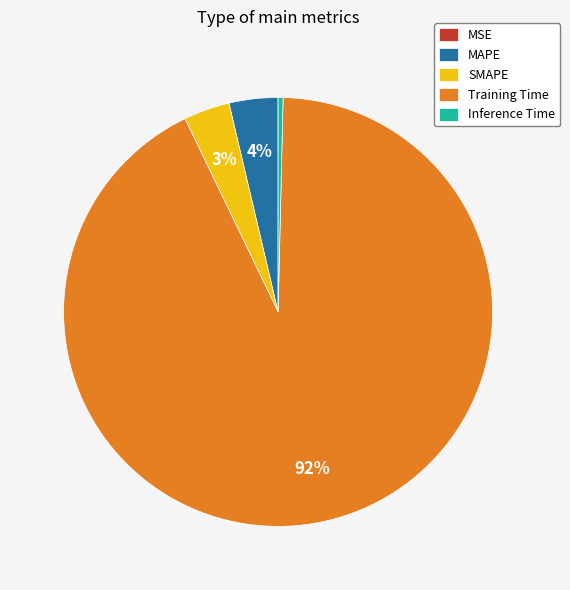

To the nearest percent, what portion does SMAPE represent?

3%